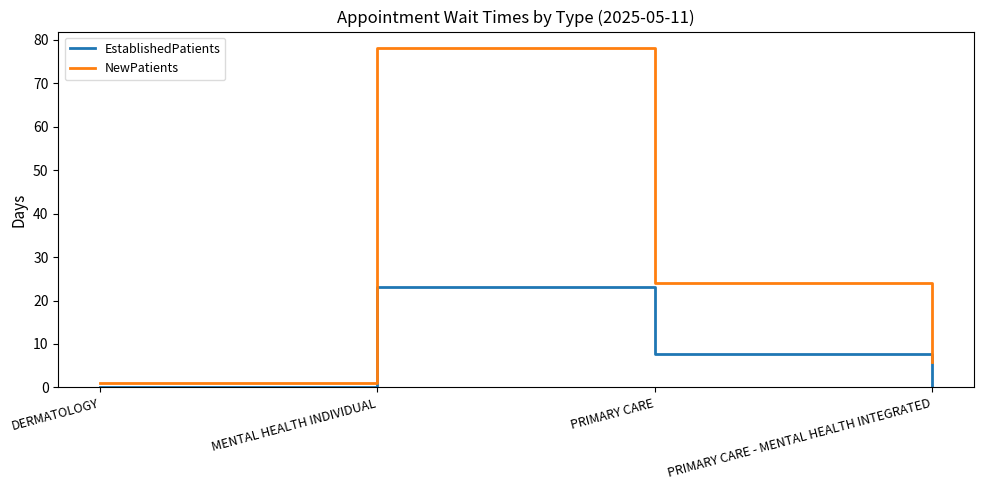

True or false: NewPatients and EstablishedPatients cross at least once.

False